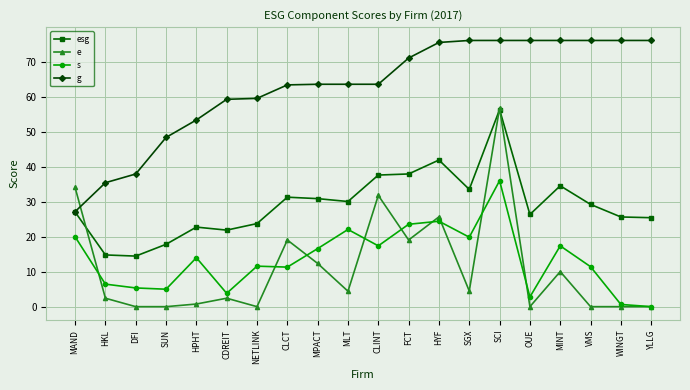

Which series changed the most between NETLINK and FCT?

e